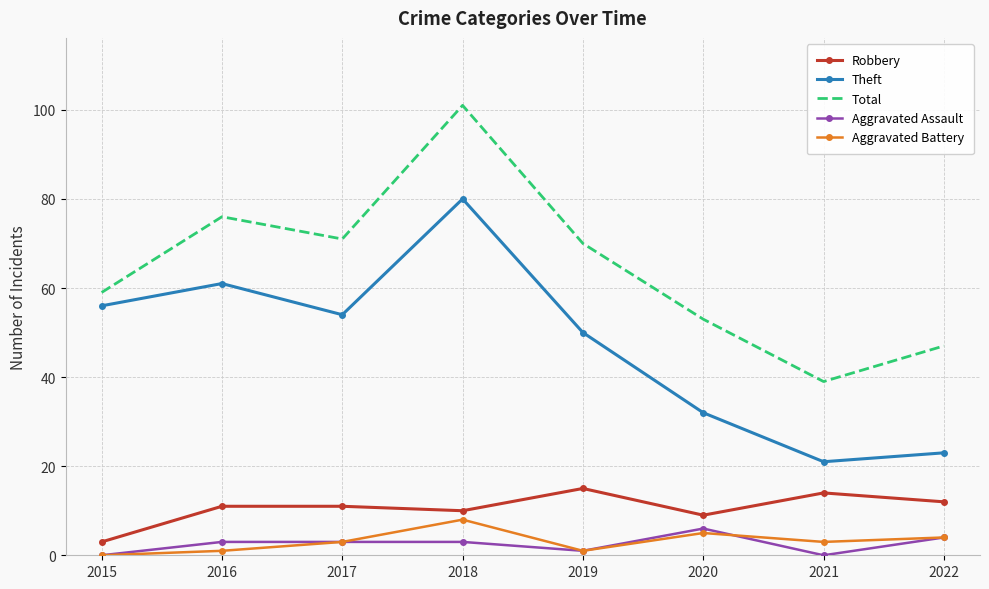

The Aggravated Assault series shows 6 at 2020. True or false?

True